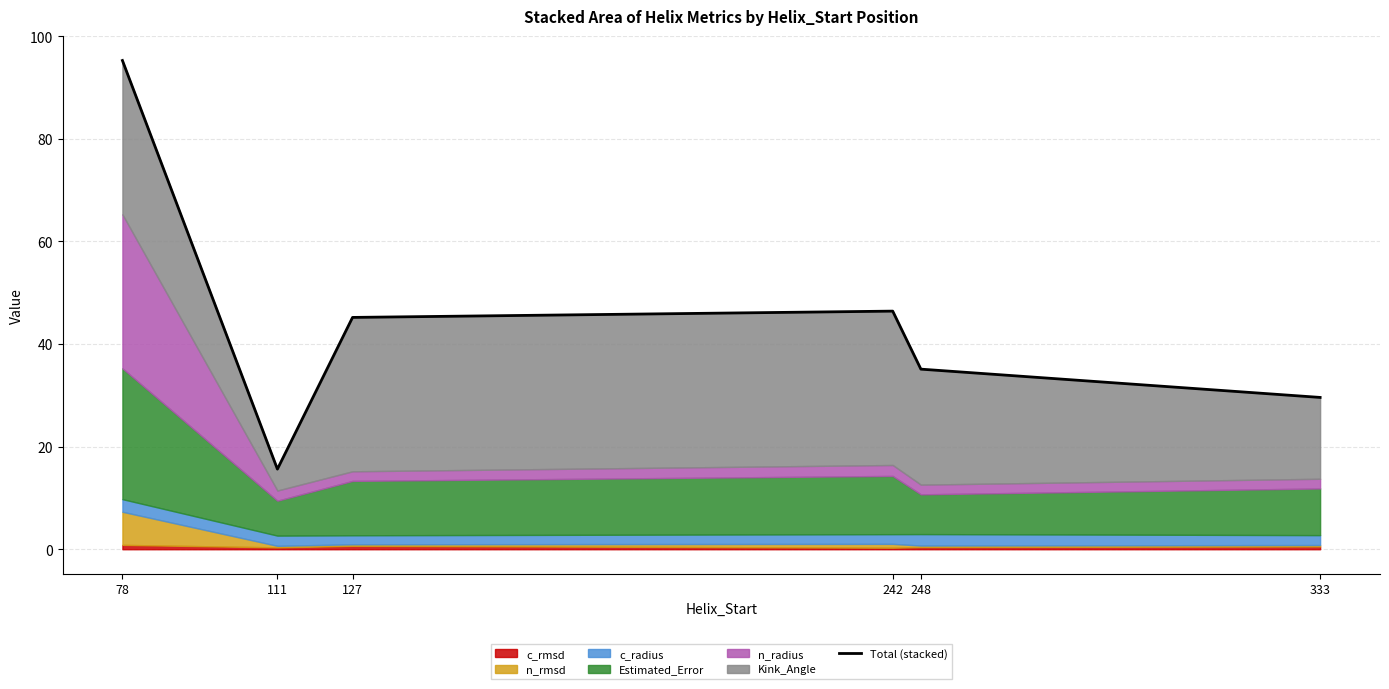

What is the difference between the second highest and second lowest values?

16.8